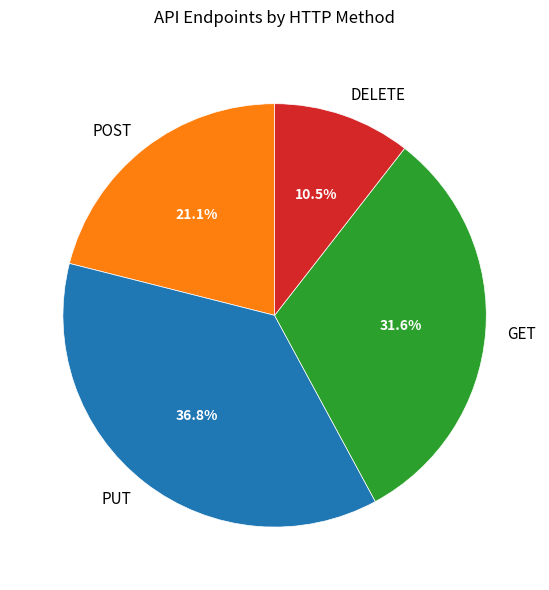

Which category has the biggest portion of the pie?

PUT